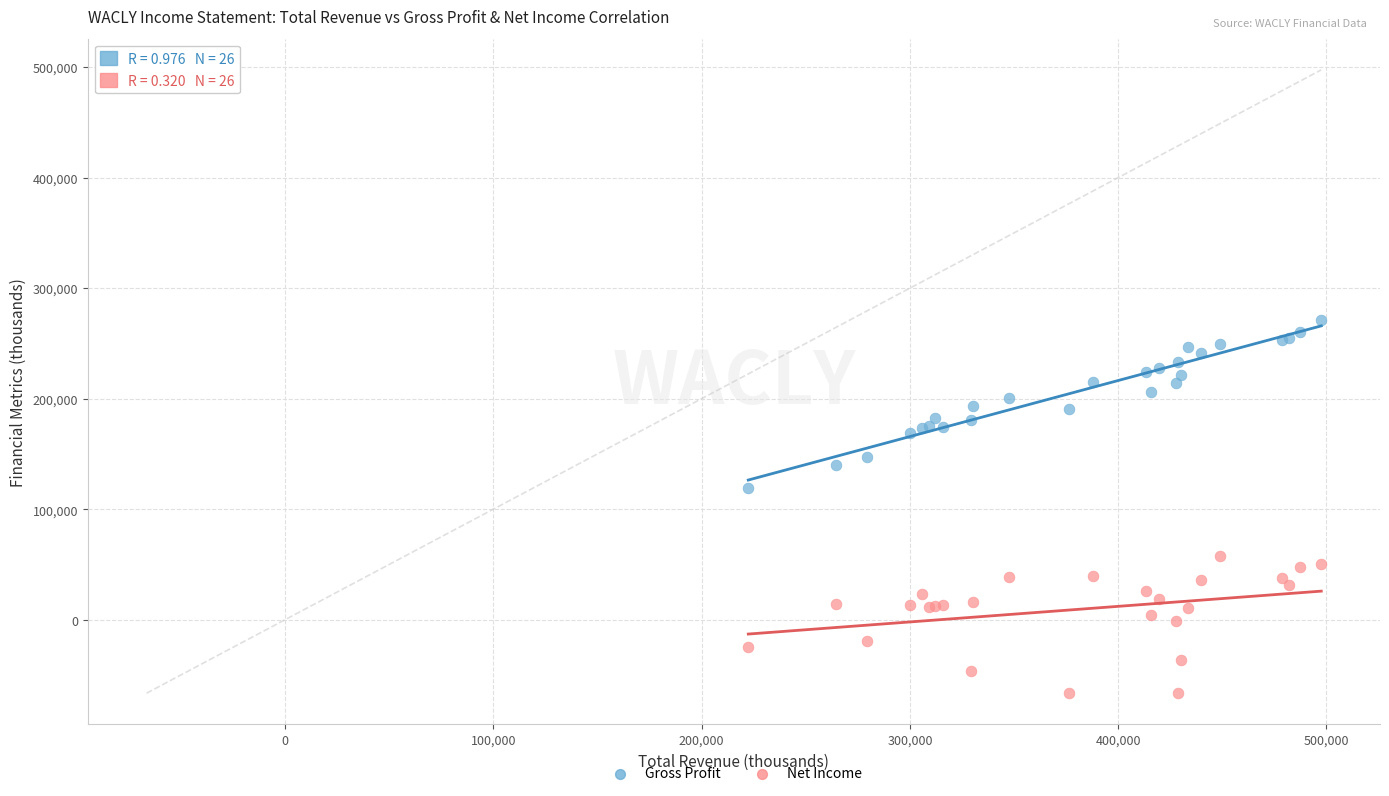

Across all series, what Y value is closest to 102550?

119000